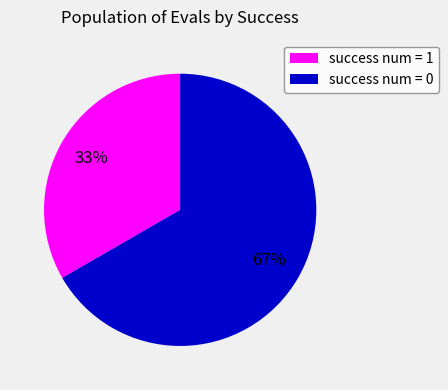

Approximately how many times larger is the value at success num = 1 compared to success num = 0?

0.5